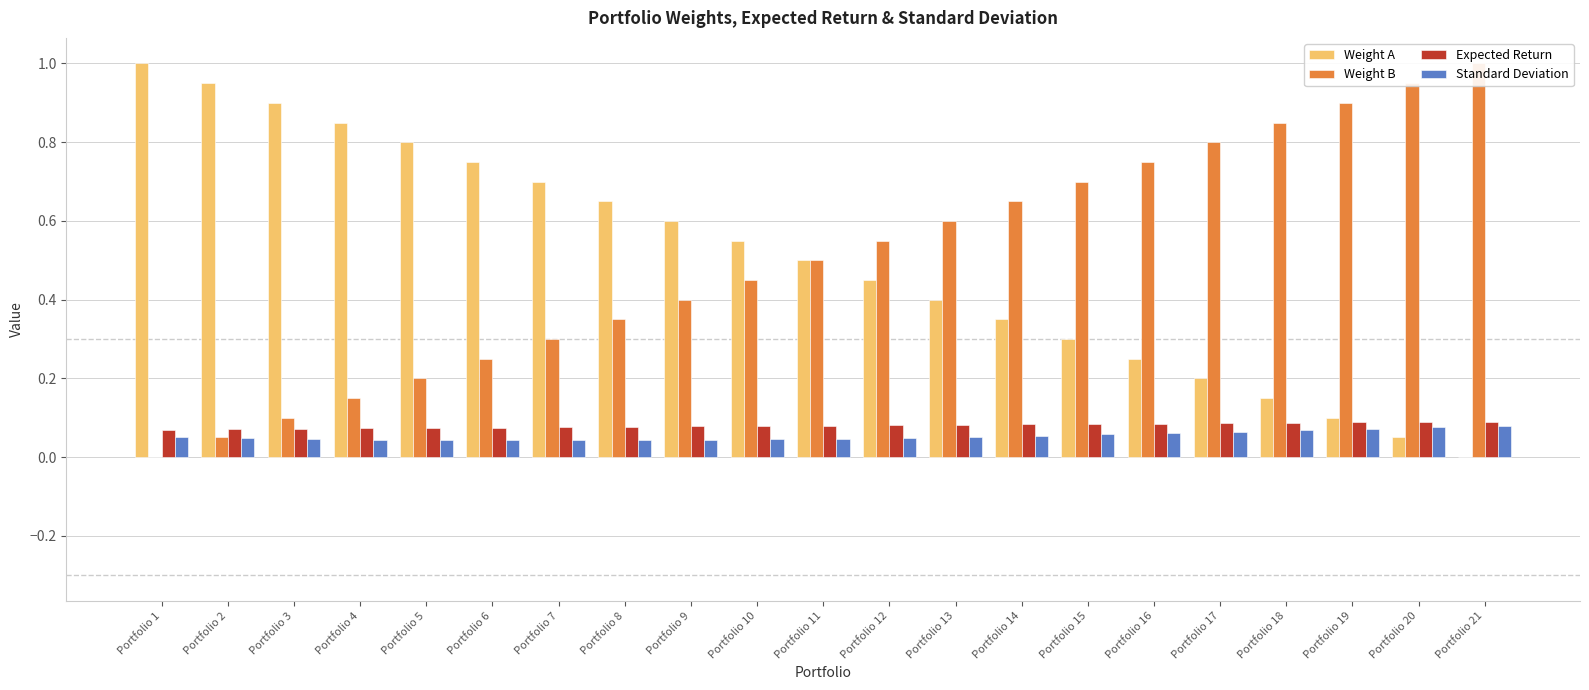

Reading left to right, list all the values displayed in this chart.

Weight A: Portfolio 1=1.0	Portfolio 2=0.9	Portfolio 3=0.9	Portfolio 4=0.8	Portfolio 5=0.8	Portfolio 6=0.8	Portfolio 7=0.7	Portfolio 8=0.7	Portfolio 9=0.6	Portfolio 10=0.6	Portfolio 11=0.5	Portfolio 12=0.5	Portfolio 13=0.4	Portfolio 14=0.3	Portfolio 15=0.3	Portfolio 16=0.2	Portfolio 17=0.2	Portfolio 18=0.1	Portfolio 19=0.1	Portfolio 20=0.0	Portfolio 21=0.0
Weight B: Portfolio 1=0.0	Portfolio 2=0.1	Portfolio 3=0.1	Portfolio 4=0.1	Portfolio 5=0.2	Portfolio 6=0.2	Portfolio 7=0.3	Portfolio 8=0.3	Portfolio 9=0.4	Portfolio 10=0.5	Portfolio 11=0.5	Portfolio 12=0.6	Portfolio 13=0.6	Portfolio 14=0.7	Portfolio 15=0.7	Portfolio 16=0.8	Portfolio 17=0.8	Portfolio 18=0.8	Portfolio 19=0.9	Portfolio 20=0.9	Portfolio 21=1.0
Expected Return: Portfolio 1=0.1	Portfolio 2=0.1	Portfolio 3=0.1	Portfolio 4=0.1	Portfolio 5=0.1	Portfolio 6=0.1	Portfolio 7=0.1	Portfolio 8=0.1	Portfolio 9=0.1	Portfolio 10=0.1	Portfolio 11=0.1	Portfolio 12=0.1	Portfolio 13=0.1	Portfolio 14=0.1	Portfolio 15=0.1	Portfolio 16=0.1	Portfolio 17=0.1	Portfolio 18=0.1	Portfolio 19=0.1	Portfolio 20=0.1	Portfolio 21=0.1
Standard Deviation: Portfolio 1=0.1	Portfolio 2=0.0	Portfolio 3=0.0	Portfolio 4=0.0	Portfolio 5=0.0	Portfolio 6=0.0	Portfolio 7=0.0	Portfolio 8=0.0	Portfolio 9=0.0	Portfolio 10=0.0	Portfolio 11=0.0	Portfolio 12=0.0	Portfolio 13=0.1	Portfolio 14=0.1	Portfolio 15=0.1	Portfolio 16=0.1	Portfolio 17=0.1	Portfolio 18=0.1	Portfolio 19=0.1	Portfolio 20=0.1	Portfolio 21=0.1